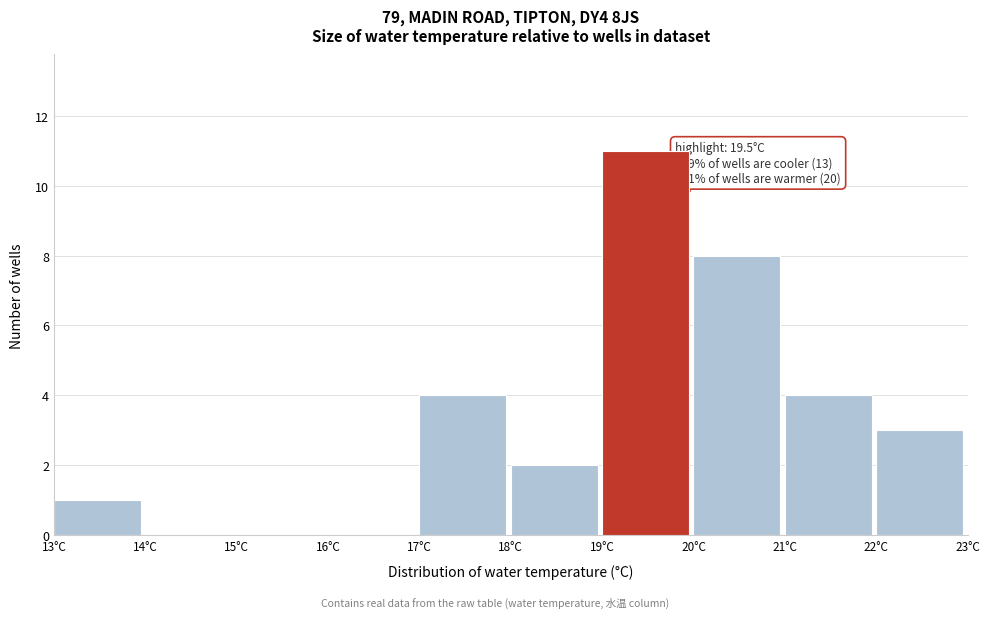

Over which range of the x-axis is the bar tallest?

19 to 20